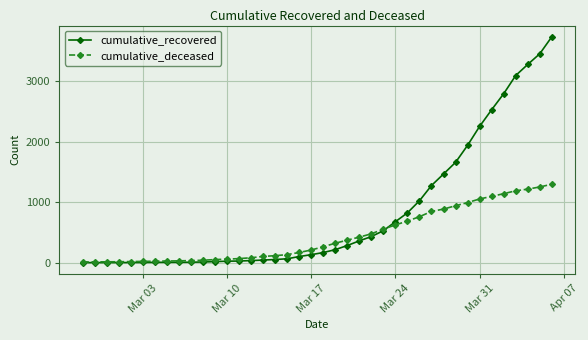

Does the chart have visible grid lines?

Yes